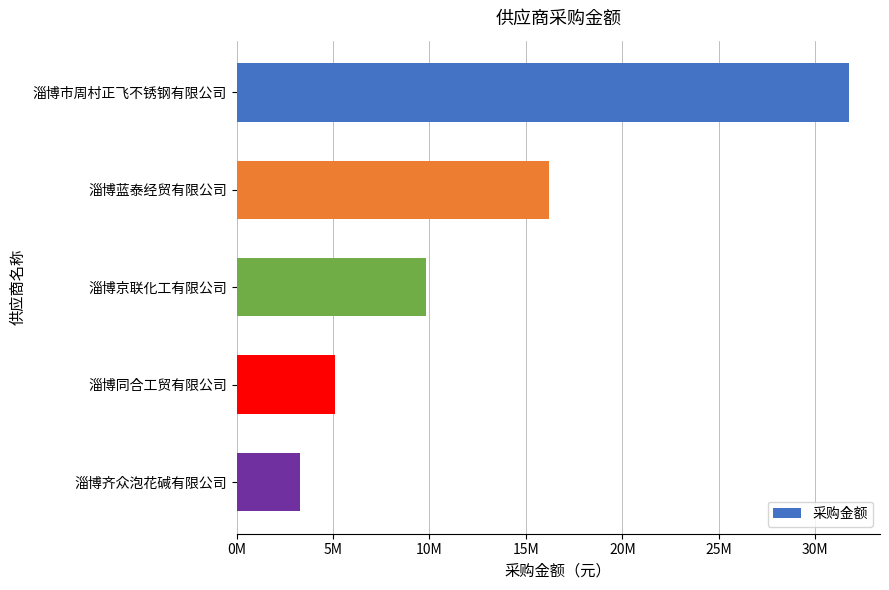

What is the greatest value displayed?

31758733.7